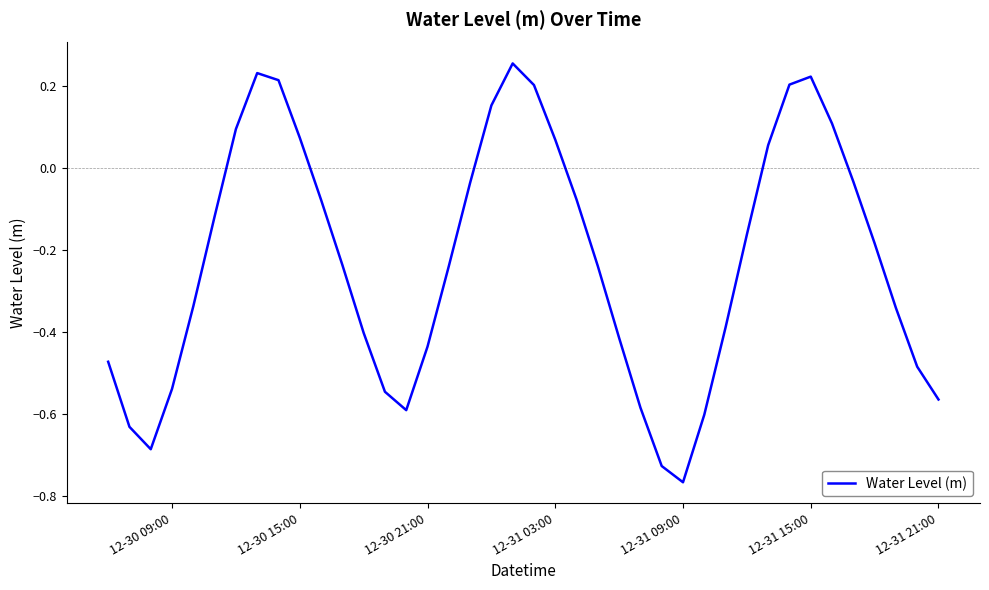

What is the difference between the maximum and minimum values?

1.0